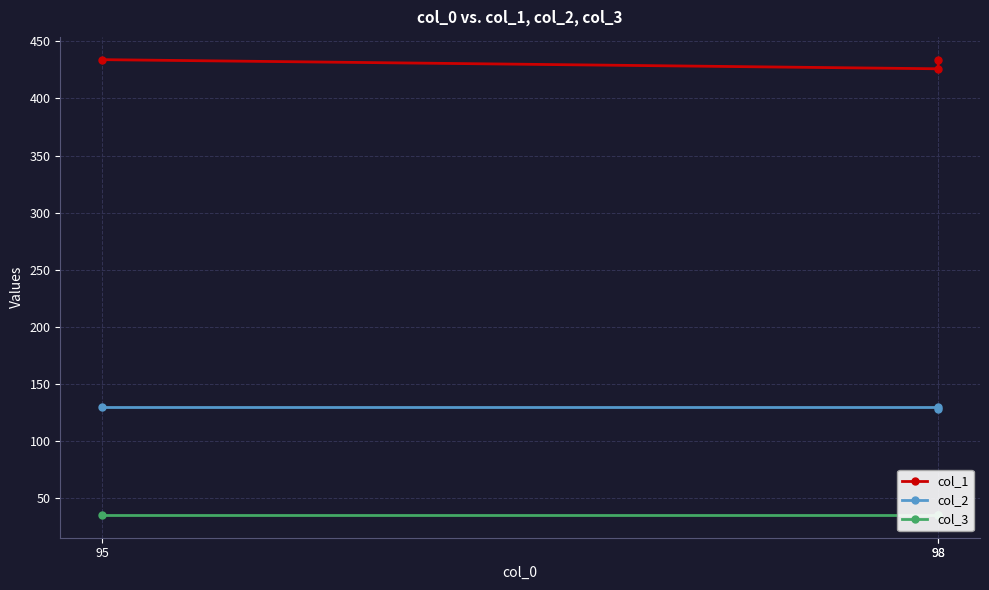

At 98, list the series in order from largest to smallest.

col_1, col_2, col_3